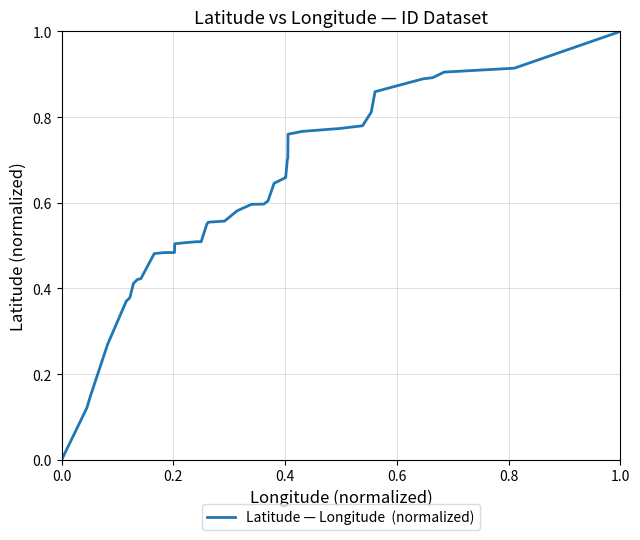

What is the maximum value shown in the chart?

1.0